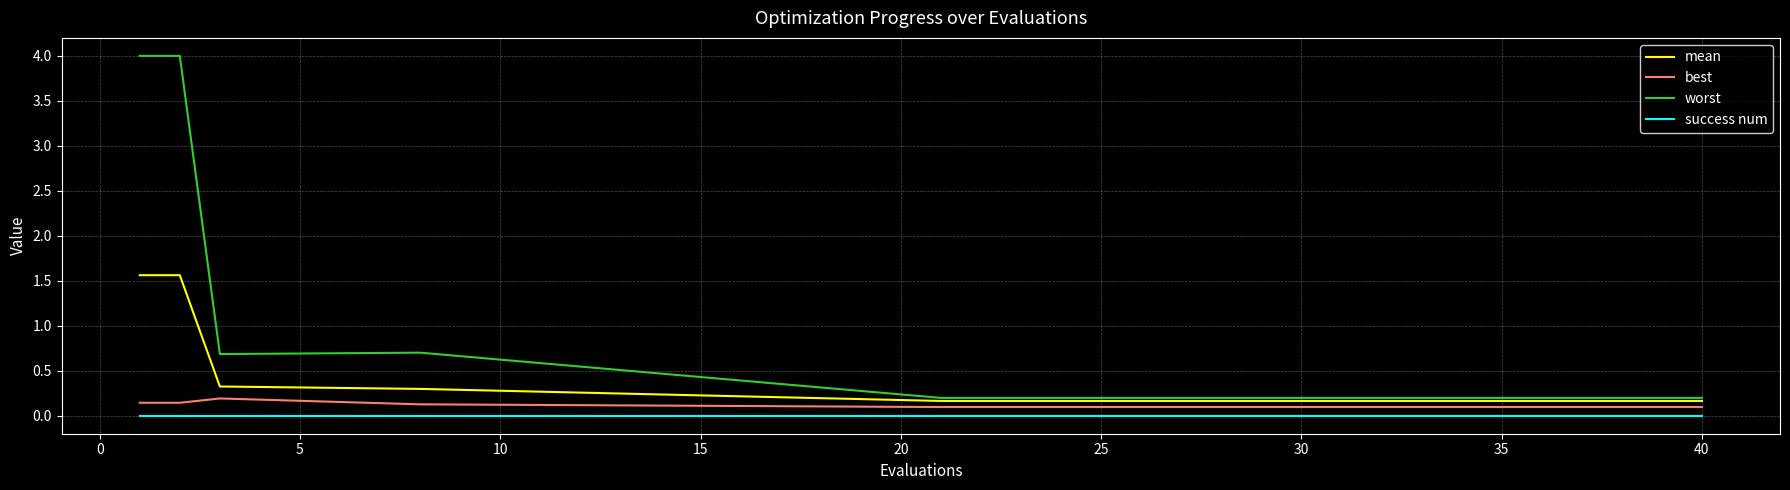

True or false: mean and success num intersect in this chart.

False